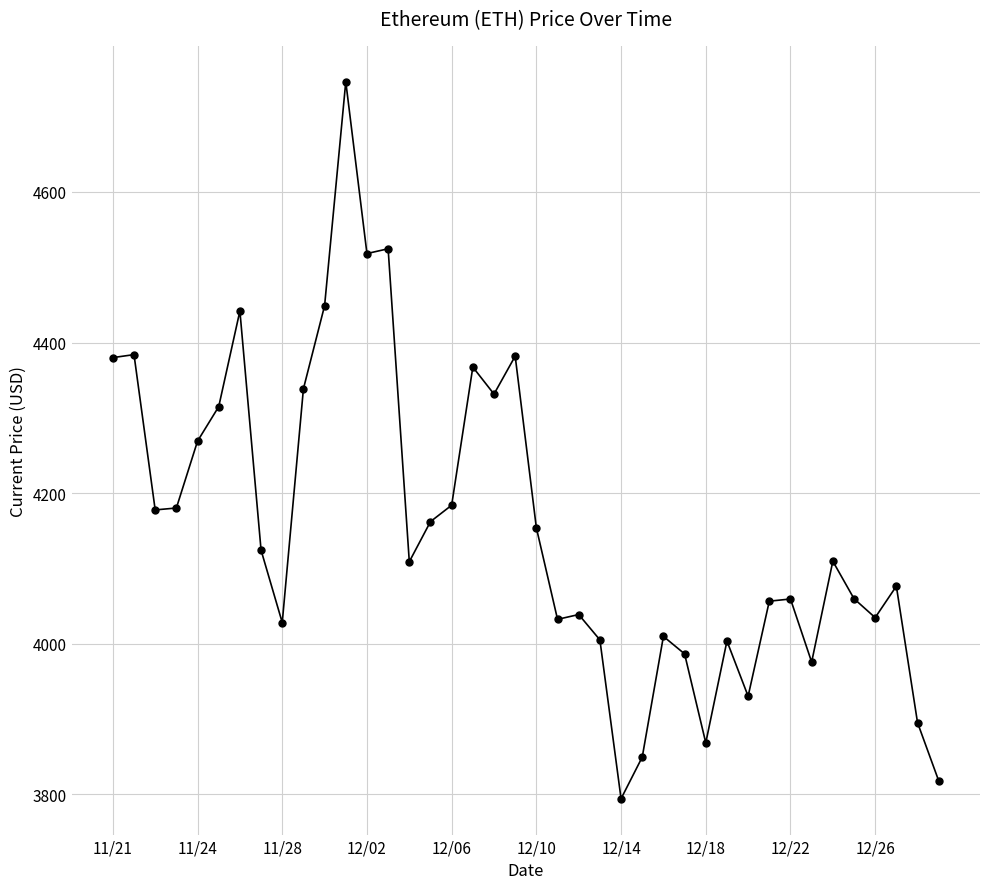

True or false: the data has more than 0 interior local peaks.

True